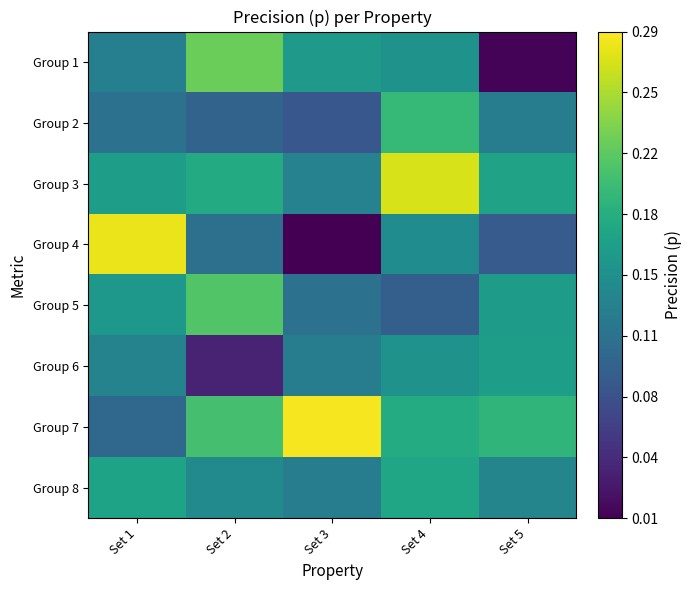

Rank the series by their maximum value, from lowest to highest.

Group 6, Group 8, Group 2, Group 5, Group 1, Group 3, Group 4, Group 7